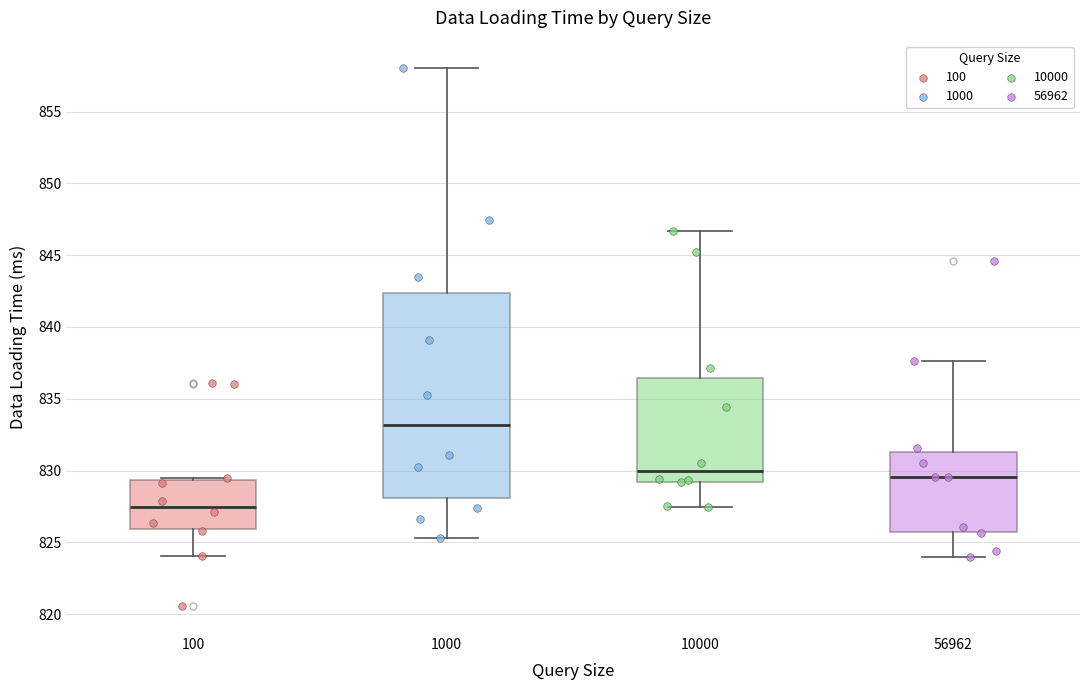

Which box is the tallest, from its lower edge to its upper edge?

1000